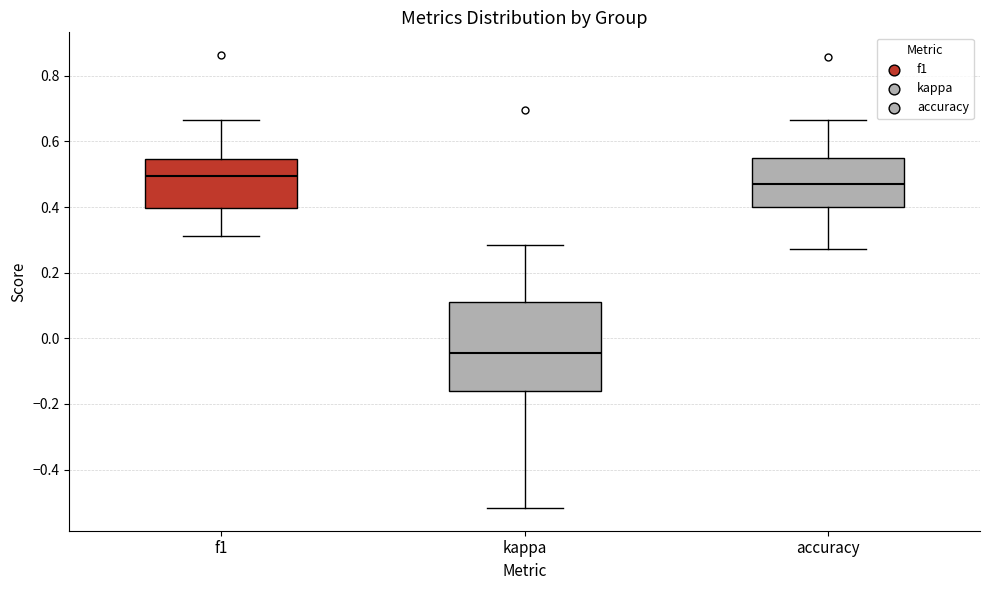

Reading left to right, read every box against the y-axis: the position of its median line, the range the box covers, and the ends of its whiskers. The values are not printed on the chart, so give them approximately, as read against the axis.

f1: median 0.50, box 0.40 to 0.54, whiskers 0.32 to 0.66
kappa: median -0.04, box -0.16 to 0.10, whiskers -0.52 to 0.28
accuracy: median 0.48, box 0.40 to 0.56, whiskers 0.28 to 0.66